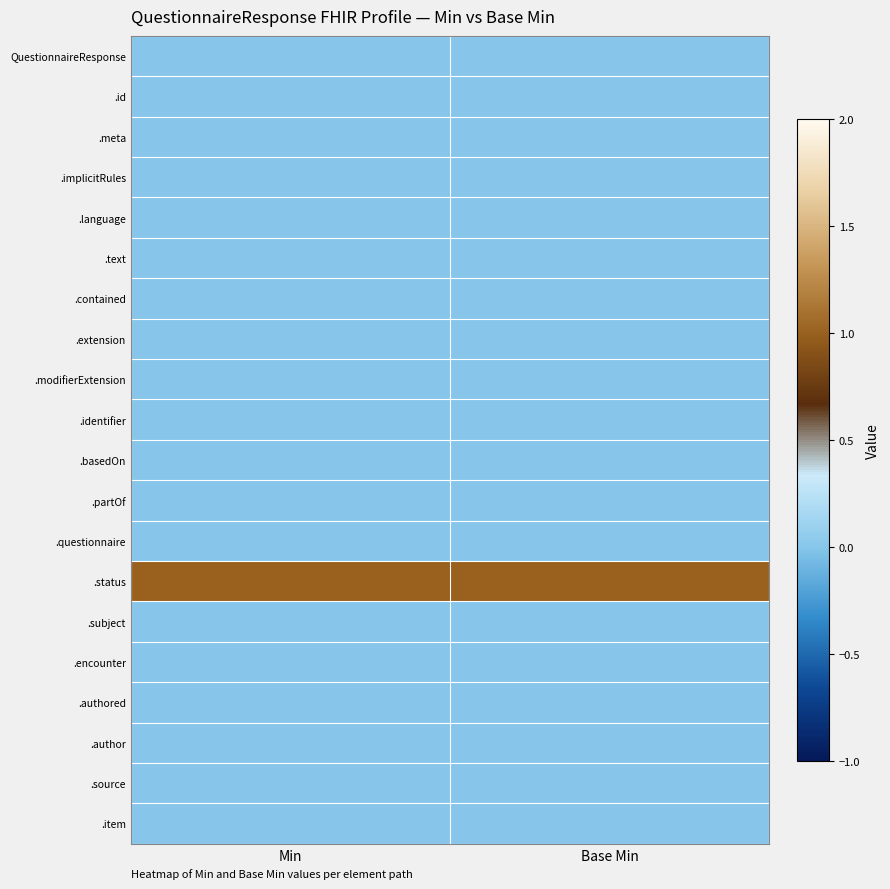

List the series in order of their peak value, highest first.

.status, QuestionnaireResponse, .id, .meta, .implicitRules, .language, .text, .contained, .extension, .modifierExtension, .identifier, .basedOn, .partOf, .questionnaire, .subject, .encounter, .authored, .author, .source, .item